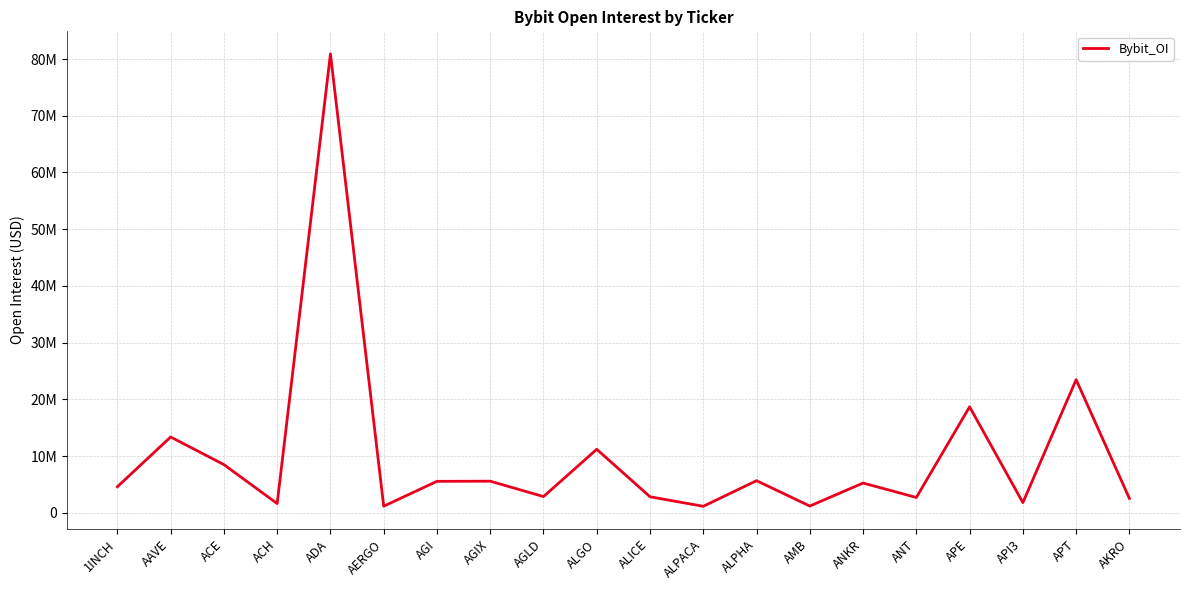

Does the chart have visible grid lines?

Yes